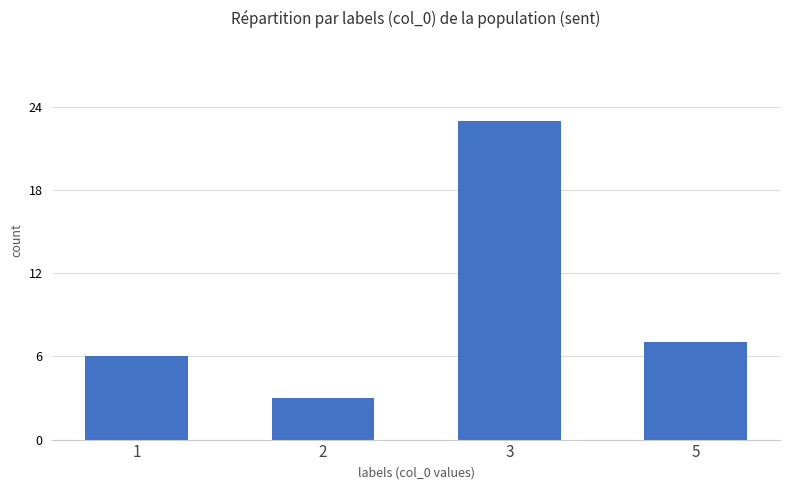

What is the difference between the values at 2 and 1?

3